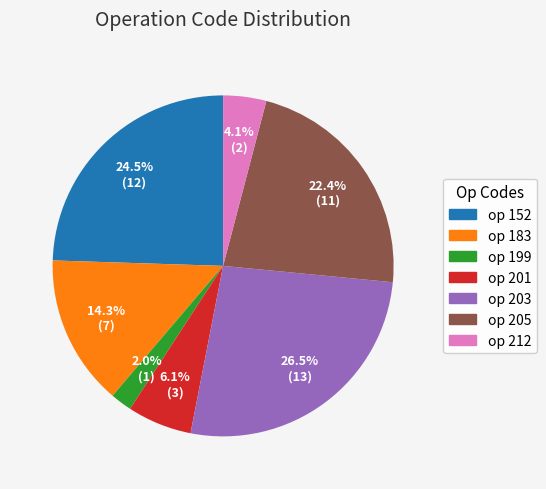

Count the number of slices in the pie.

7